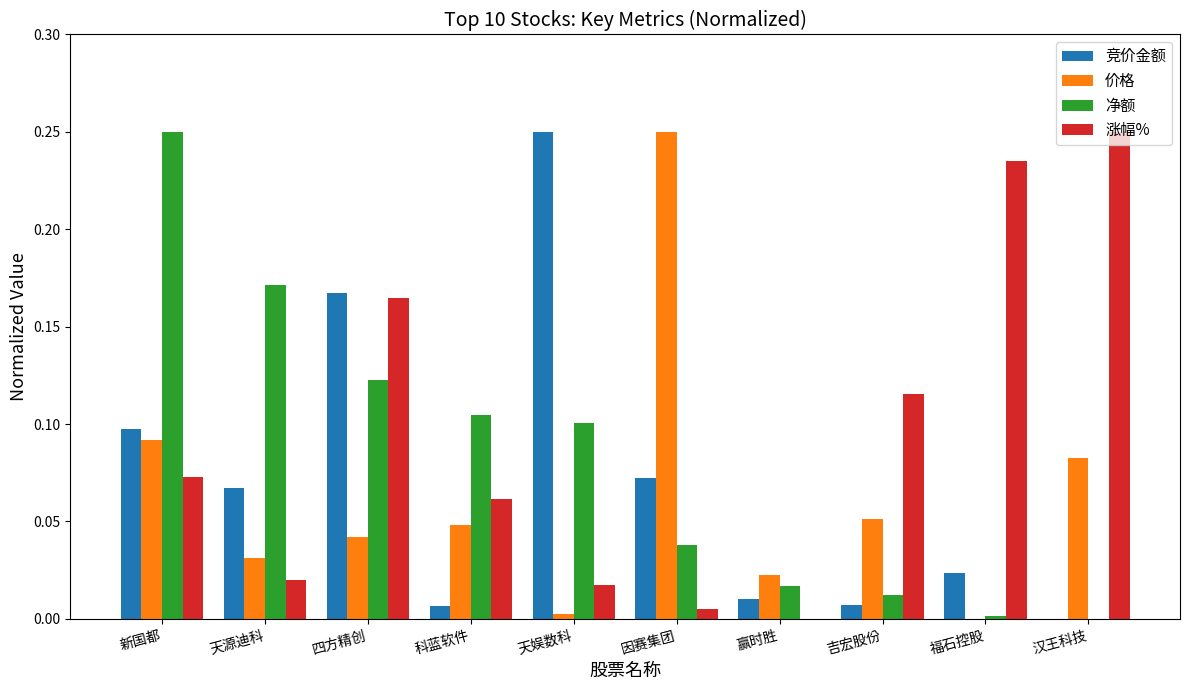

Which series changed the most between 天源迪科 and 科蓝软件?

净额